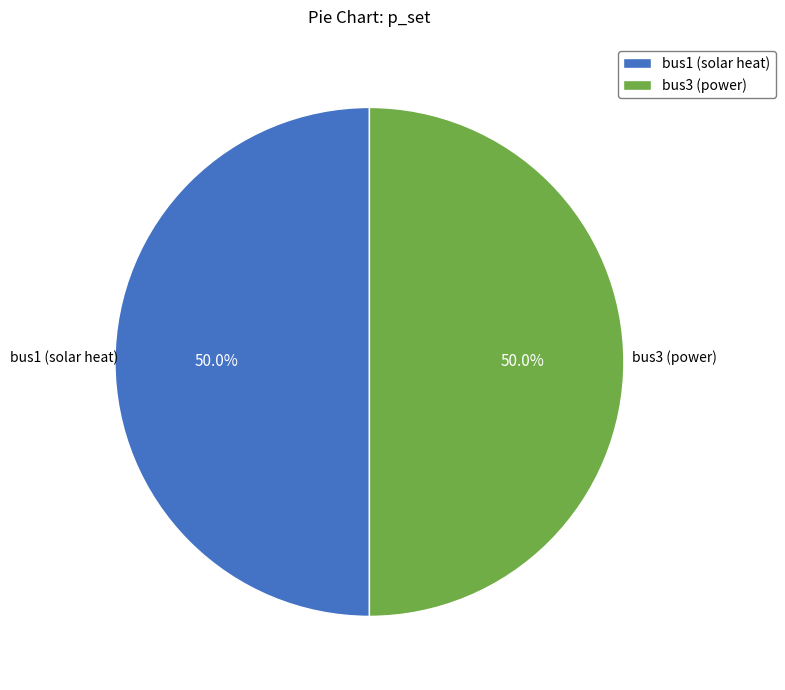

Count the number of slices in the pie.

2